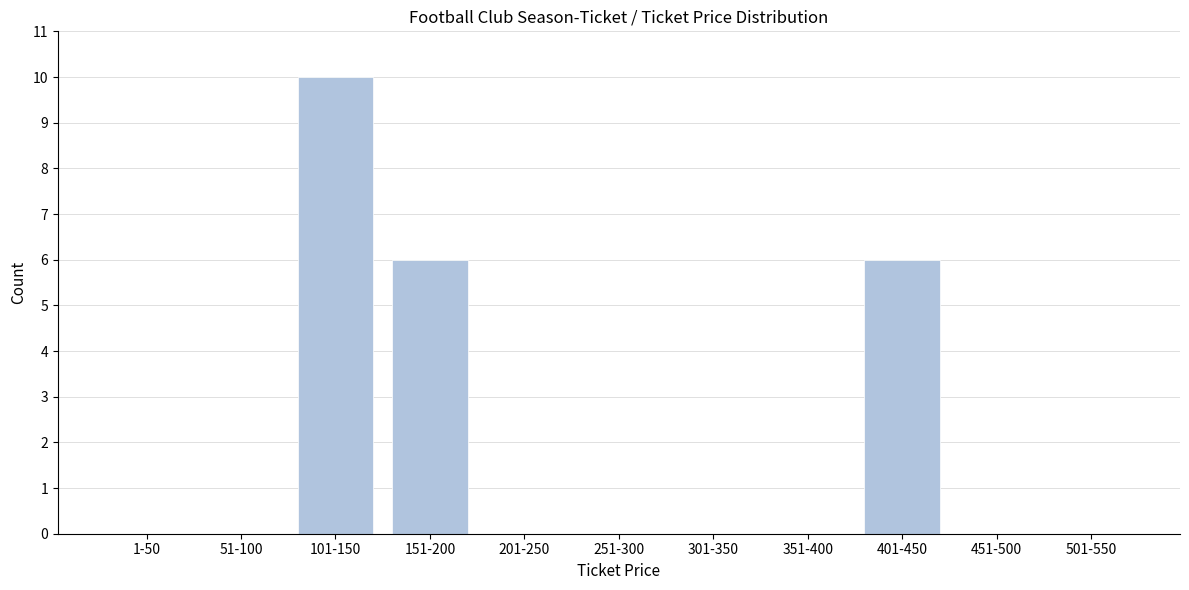

Reading right to left, transcribe all the data shown in this chart.

501-550=0	451-500=0	401-450=6	351-400=0	301-350=0	251-300=0	201-250=0	151-200=6	101-150=10	51-100=0	1-50=0